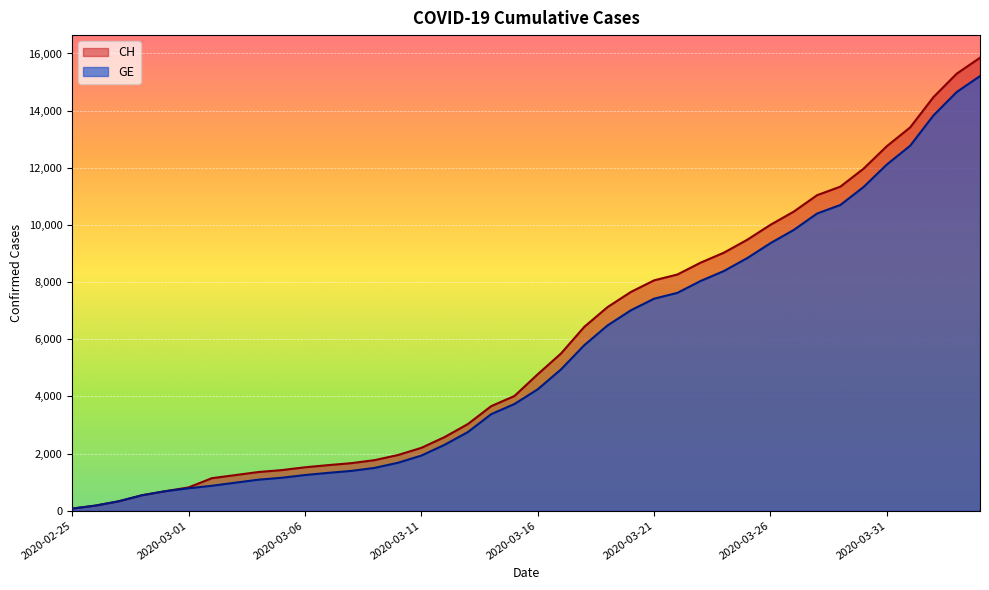

What is the total value across all series at 2020-04-01?

26184